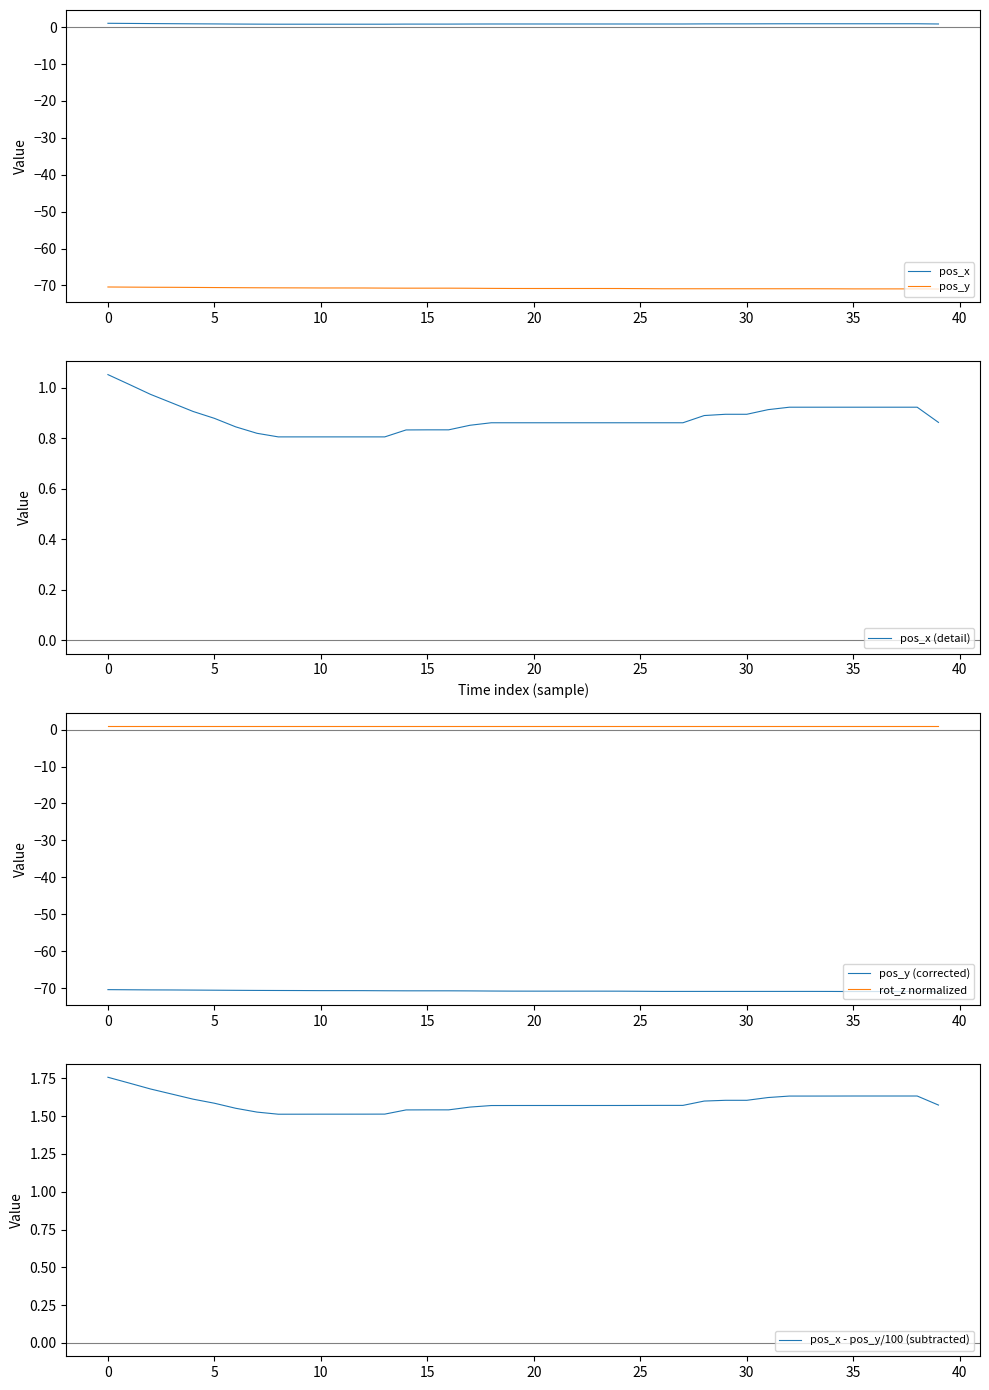

What is the average value of the pos_y series?

-70.8